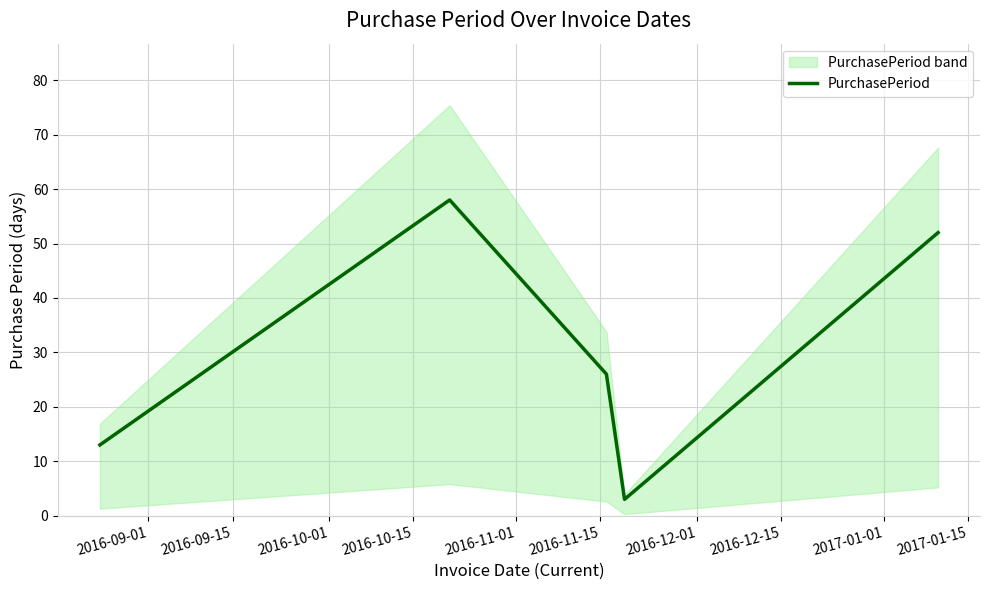

How many lines are shown in the chart?

1